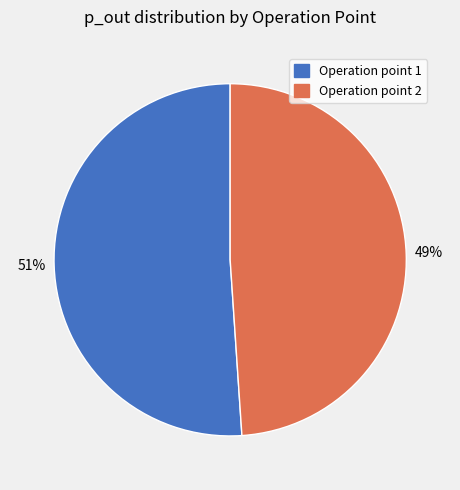

Is the sum of Operation point 1 and Operation point 2 greater than half?

Yes